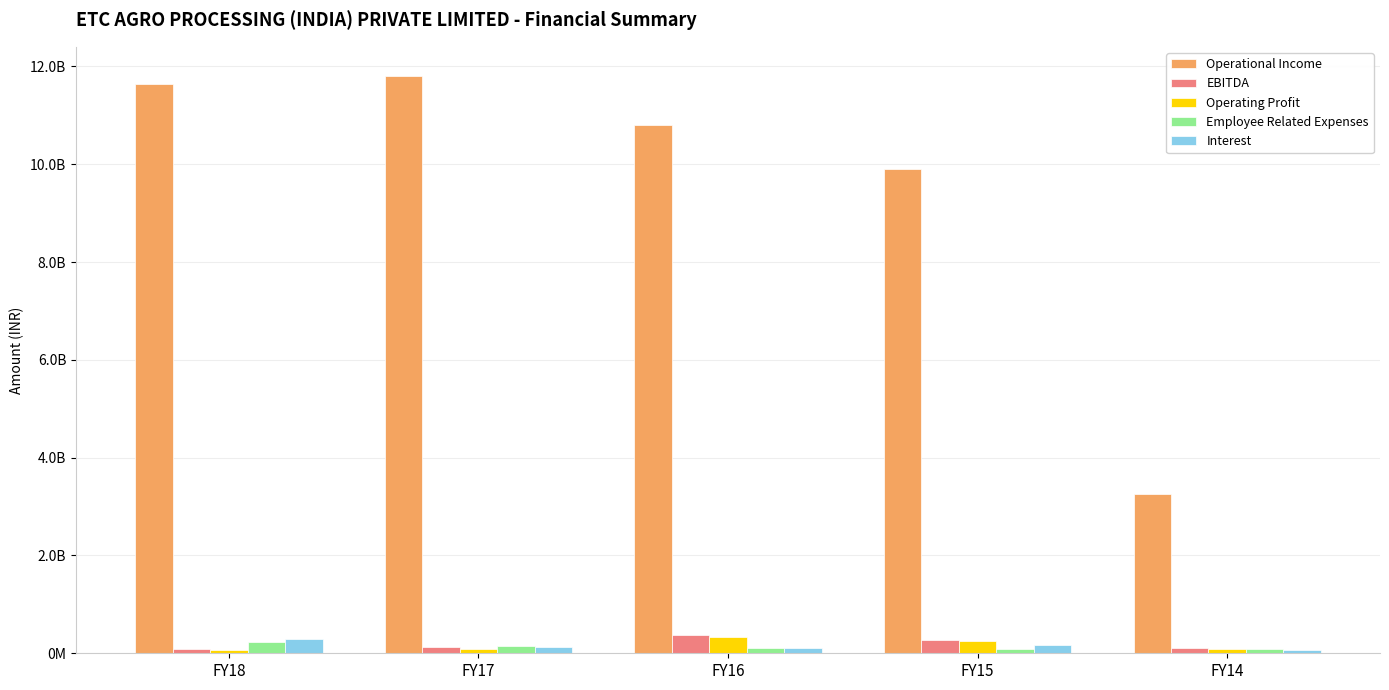

True or false: Operational Income has a value of 3693299455 at FY16.

False